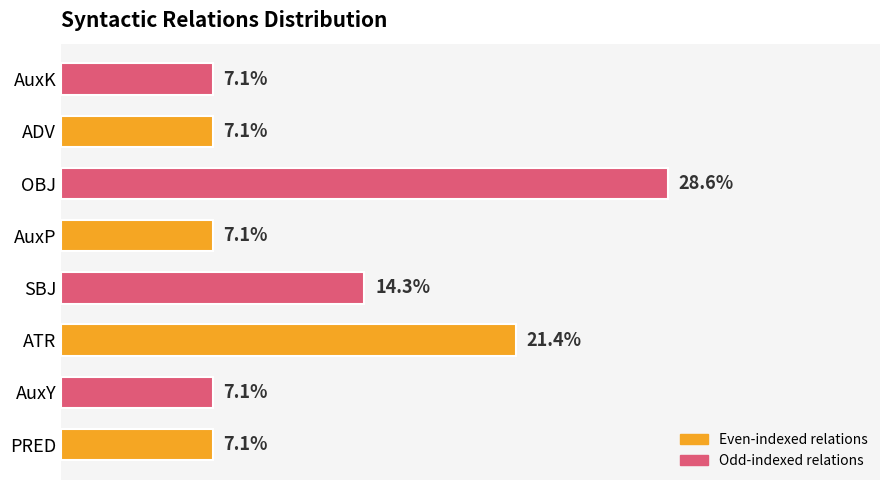

Between SBJ and ATR, which is larger?

ATR